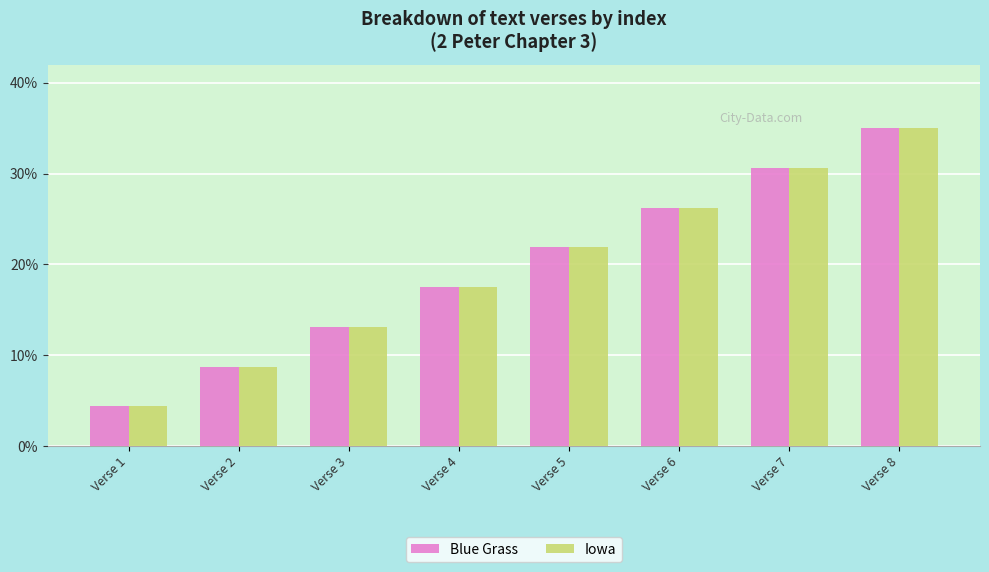

What is the minimum value shown in the chart?

4.4